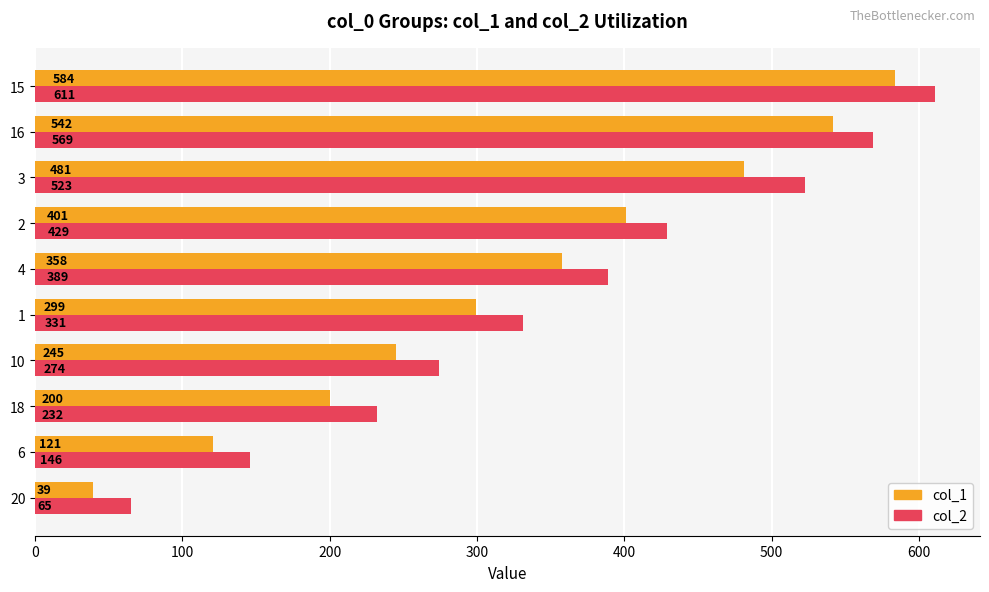

What is the difference between the maximum and minimum values in the col_2 series?

546